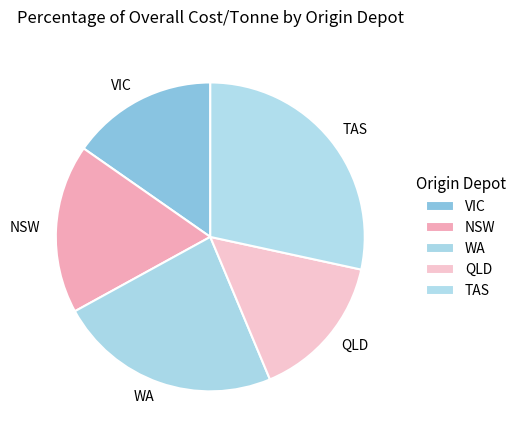

Do WA and TAS together represent more than half of the pie?

Yes